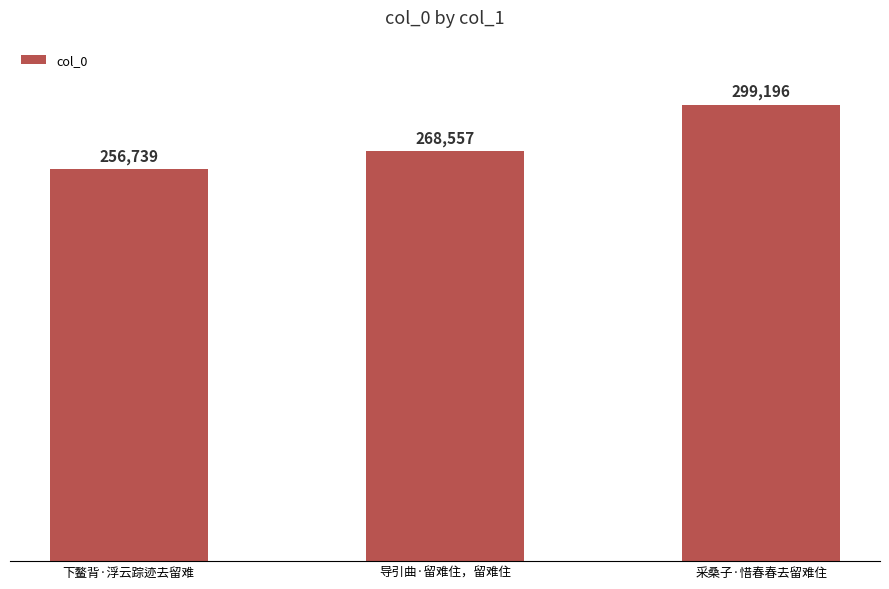

What is the value of the 3rd bar from the left?

299196